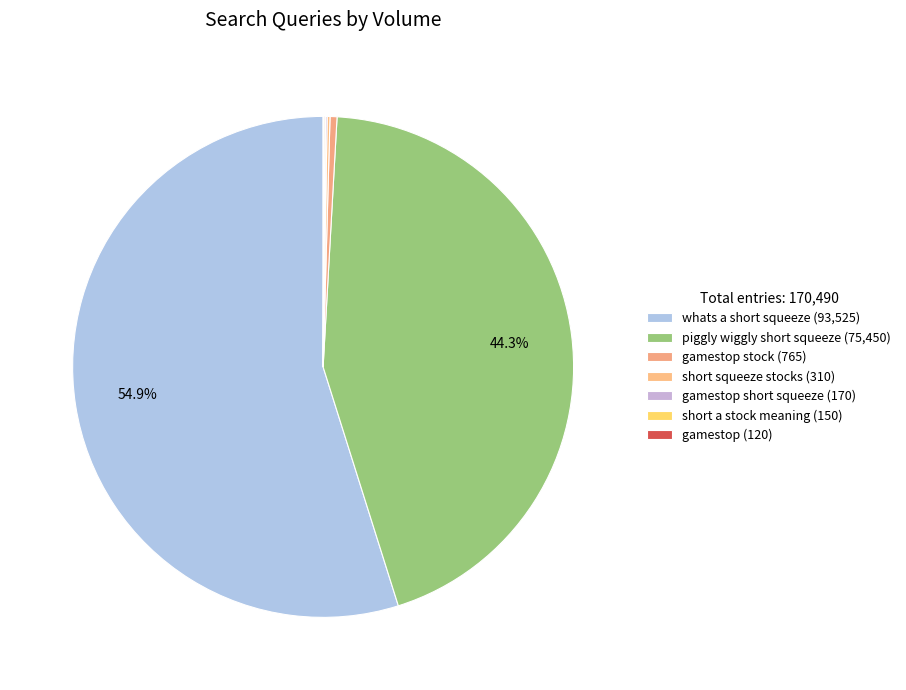

Does any single category account for the majority?

Yes